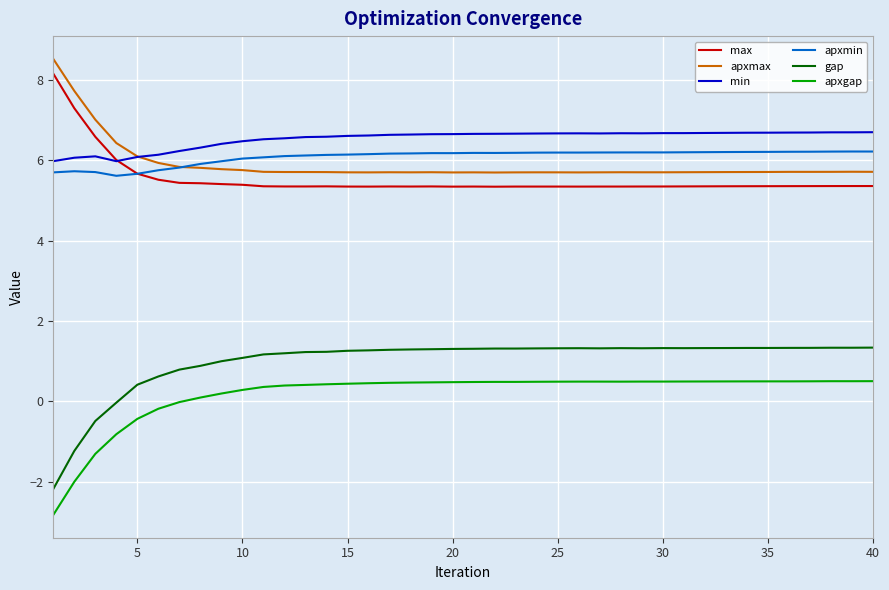

True or false: apxmax and gap intersect in this chart.

False